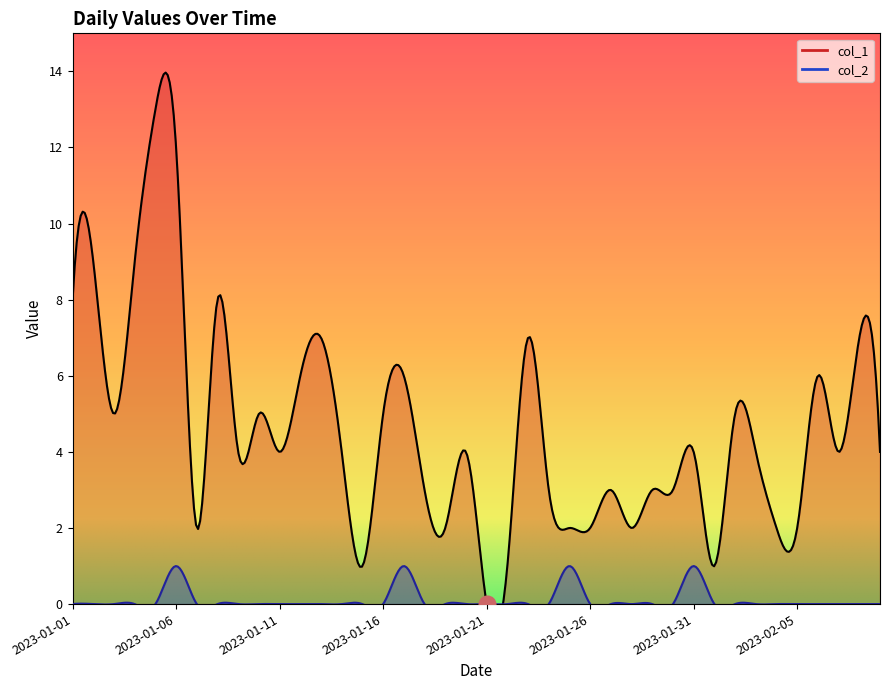

What are all the series names shown in the legend?

col_1, col_2